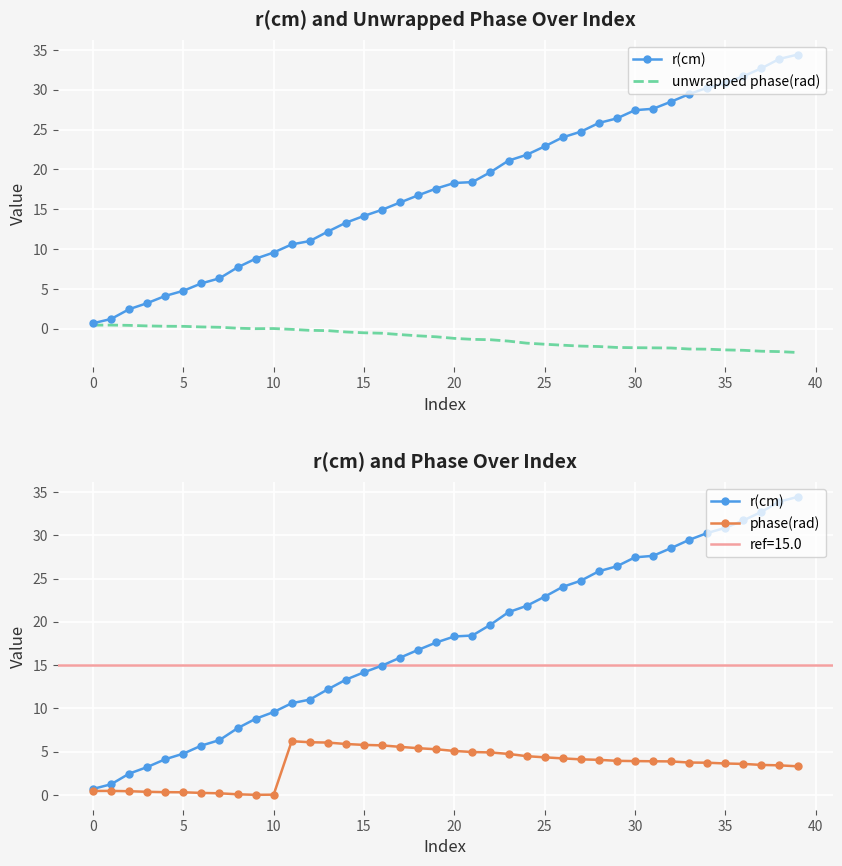

At which label is phase(rad) closest to 3?

39